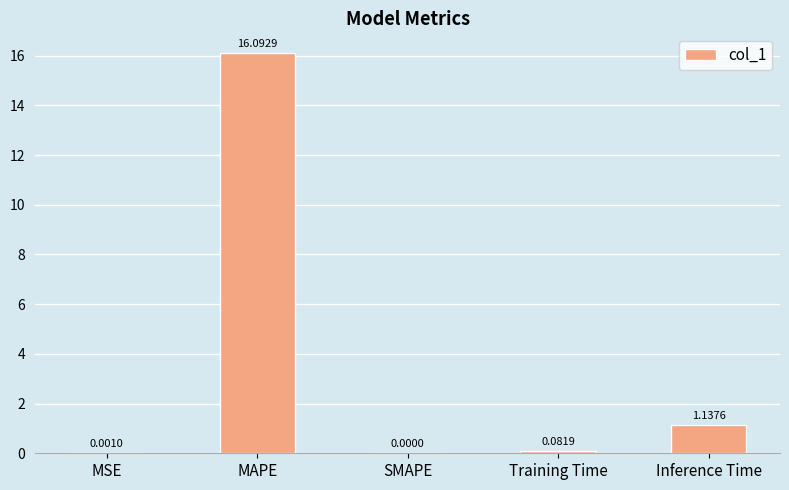

What is the change in value from Training Time to Inference Time?

+1.1